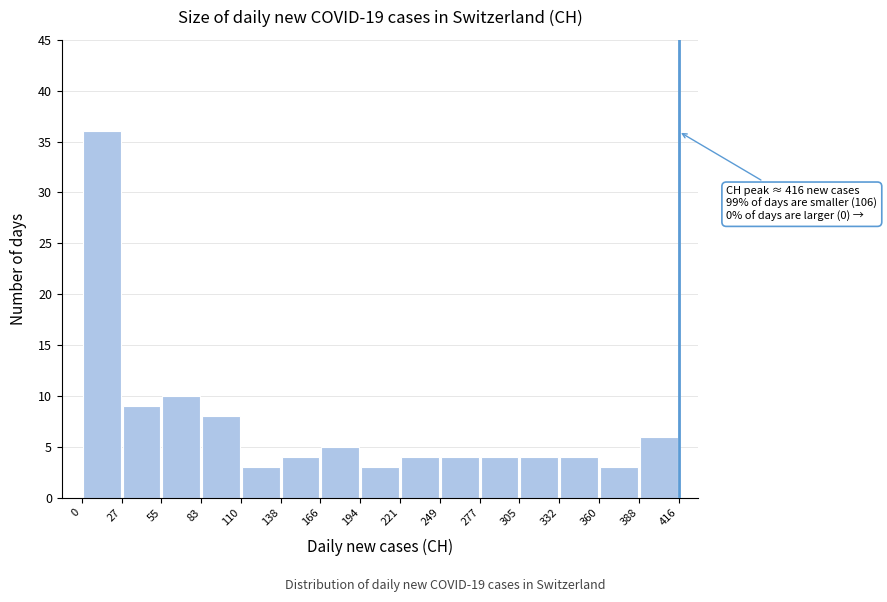

Which range on the x-axis has the tallest bar?

0 to 27